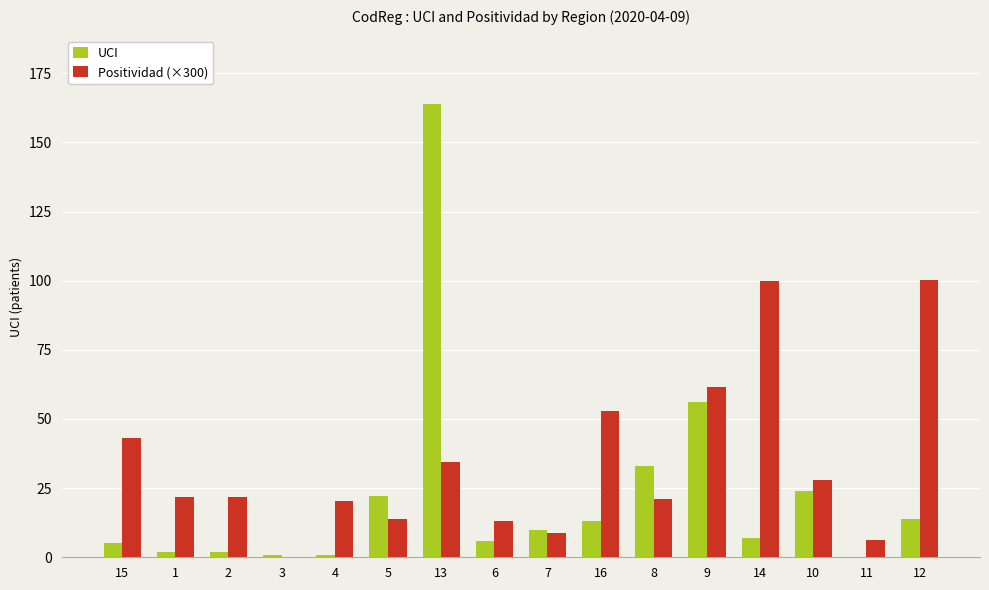

What are all the series names shown in the legend?

UCI, Positividad (×300)